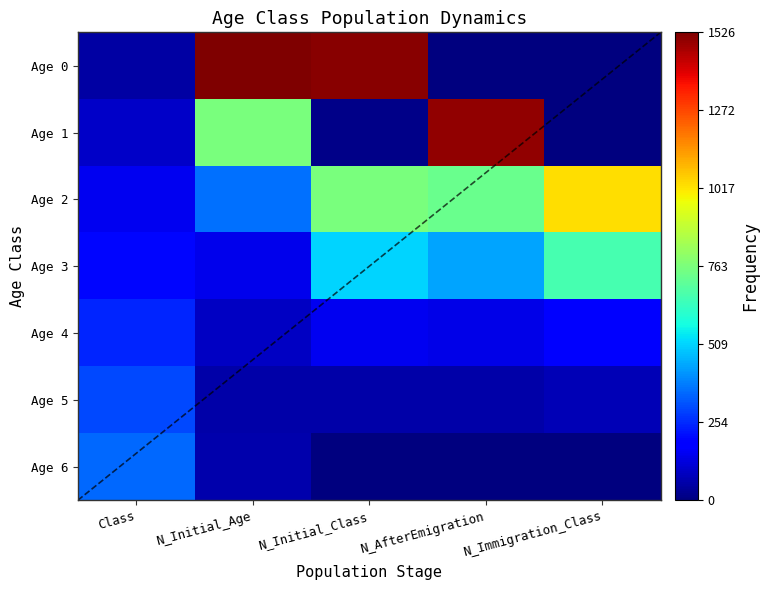

At N_Immigration_Class, list the series in order from smallest to largest.

Age 0, Age 6, Age 1, Age 5, Age 4, Age 3, Age 2